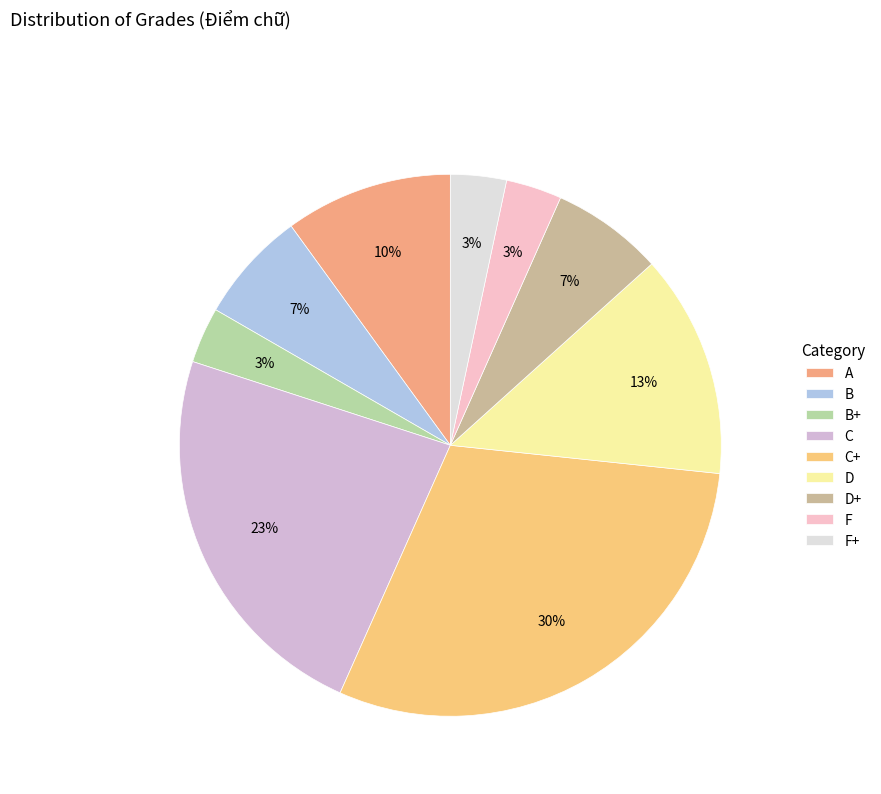

What portion of the pie excludes C+?

70.0%